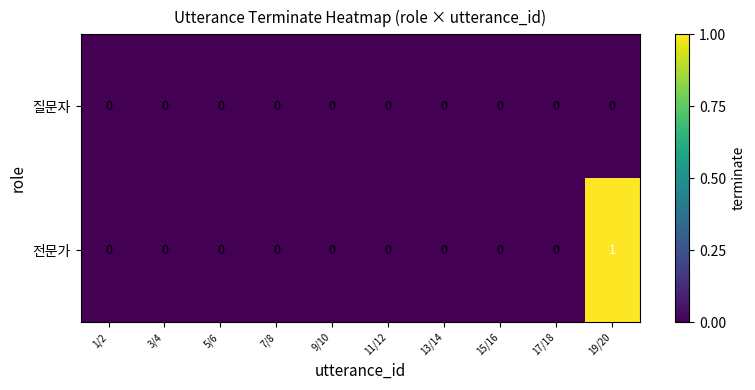

List the series in order of their overall mean, highest first.

전문가, 질문자